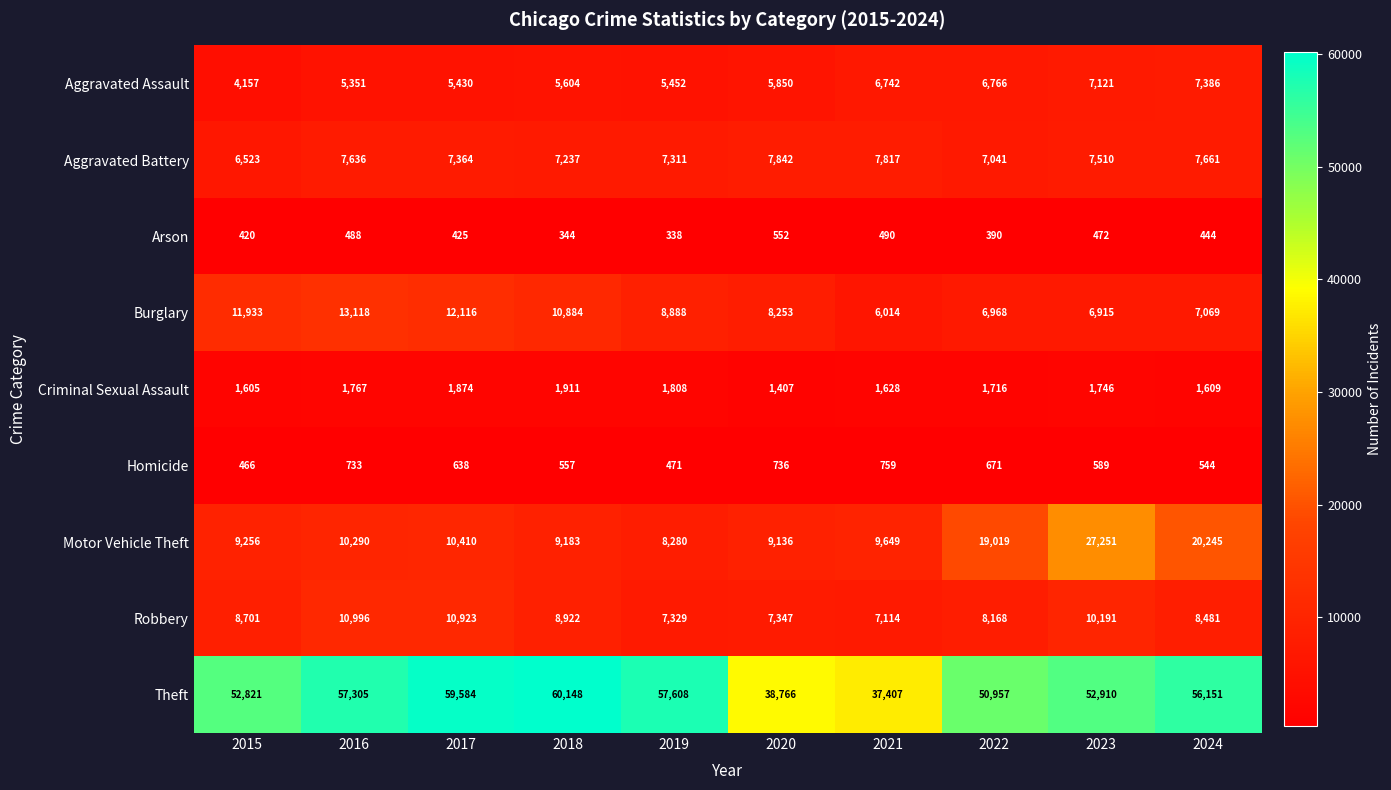

What is the difference between the Robbery values at 2021 and 2024?

1367